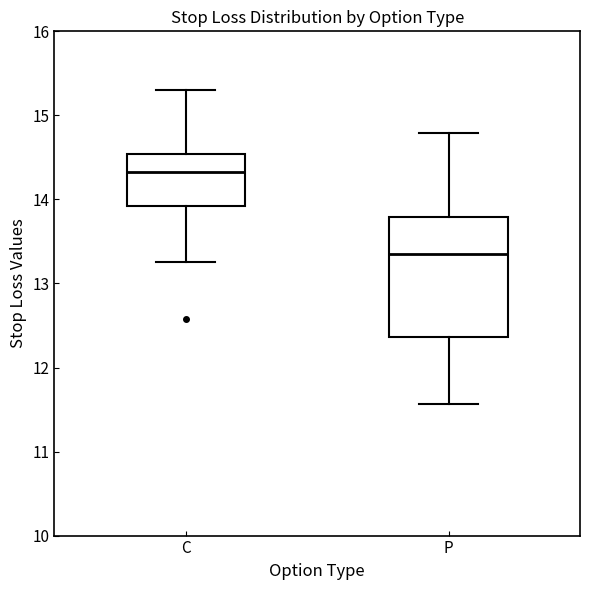

Which box is the tallest, from its lower edge to its upper edge?

P